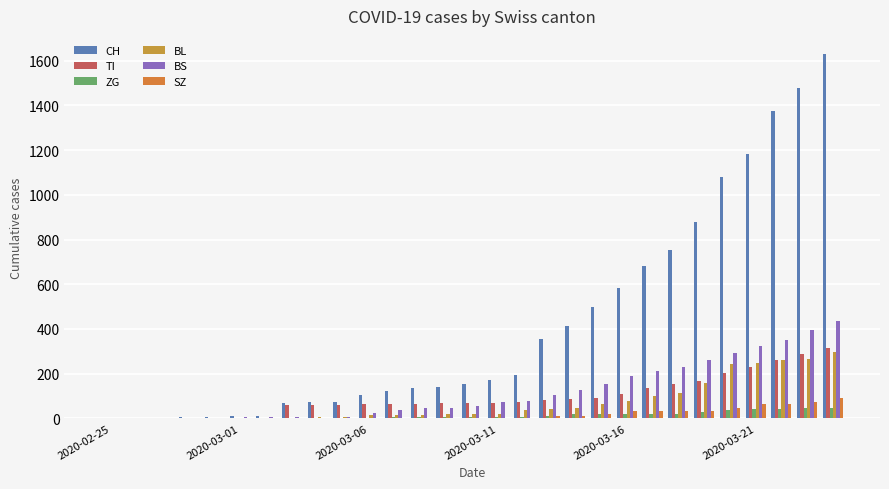

How many series are shown in this chart?

6